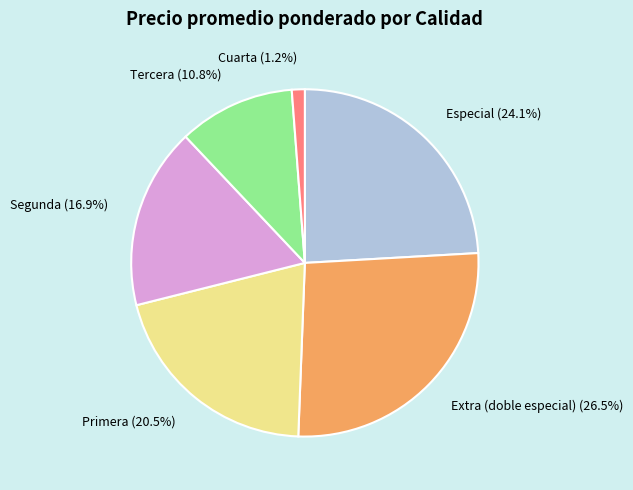

Approximately how many times larger is the value at Especial compared to Extra (doble especial)?

0.9